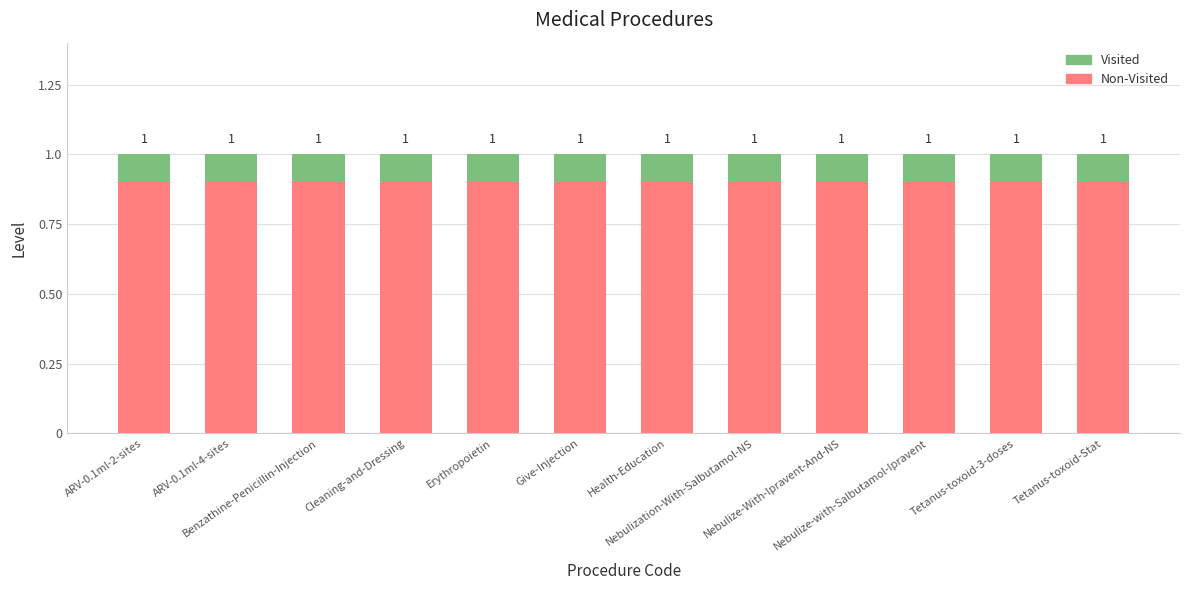

What is the label of the 1st bar from the left?

ARV-0.1ml-2-sites